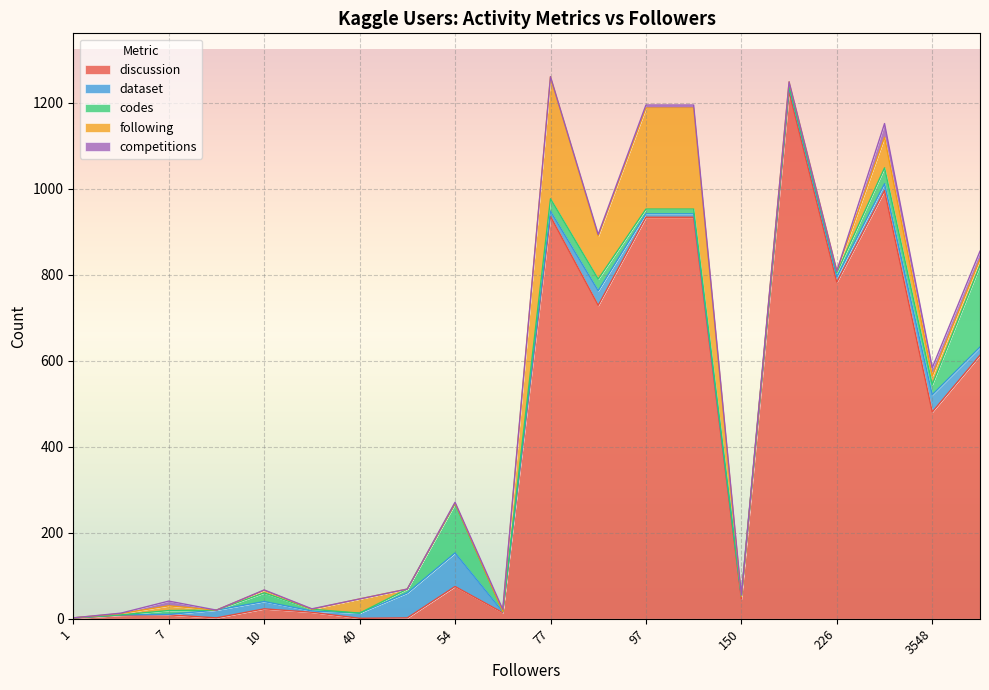

Which series has the largest total across all categories?

discussion